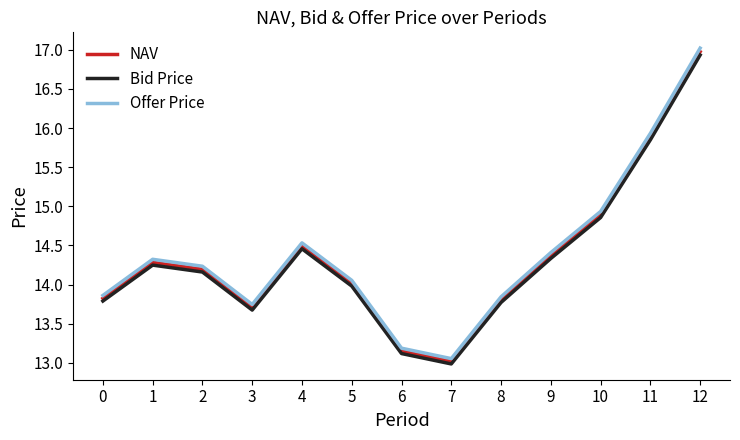

What is the sum of the Bid Price values at 7 and 11?

28.8